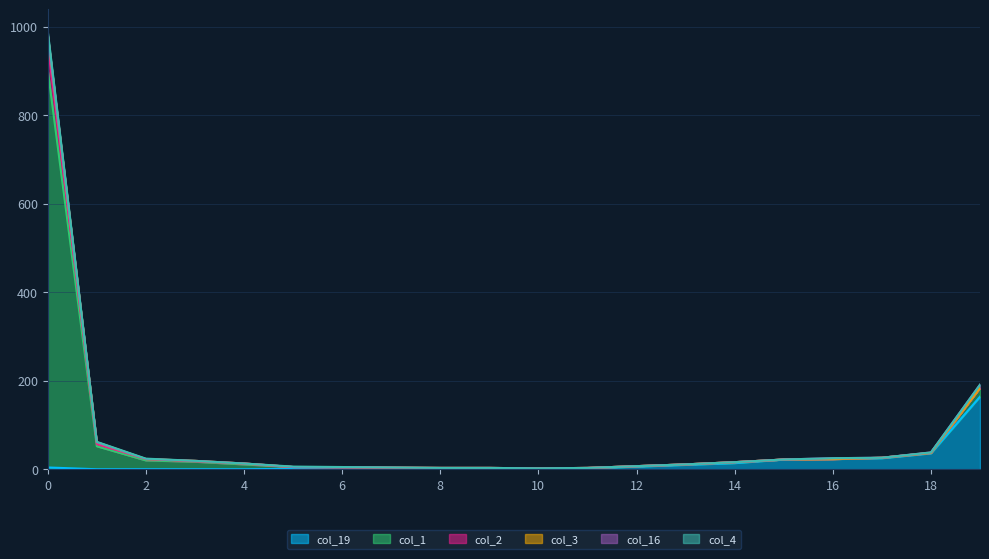

Reading left to right, extract all data points from this chart.

col_19: 4	0	0	0	0	1	0	0	0	0	0	2	6	10	14	22	23	25	36	164
col_1: 899	52	20	17	11	4	4	3	3	3	2	1	1	1	2	0	0	1	1	20
col_2: 57	5	3	1	2	0	0	0	0	0	0	0	0	0	0	0	0	0	0	0
col_3: 23	4	0	1	0	0	1	1	0	0	0	0	0	0	0	0	0	0	0	0
col_16: 0	0	0	0	0	0	0	0	0	0	0	0	0	0	0	0	2	0	1	7
col_4: 7	1	1	0	0	1	0	0	0	0	0	0	0	0	0	0	0	0	0	0